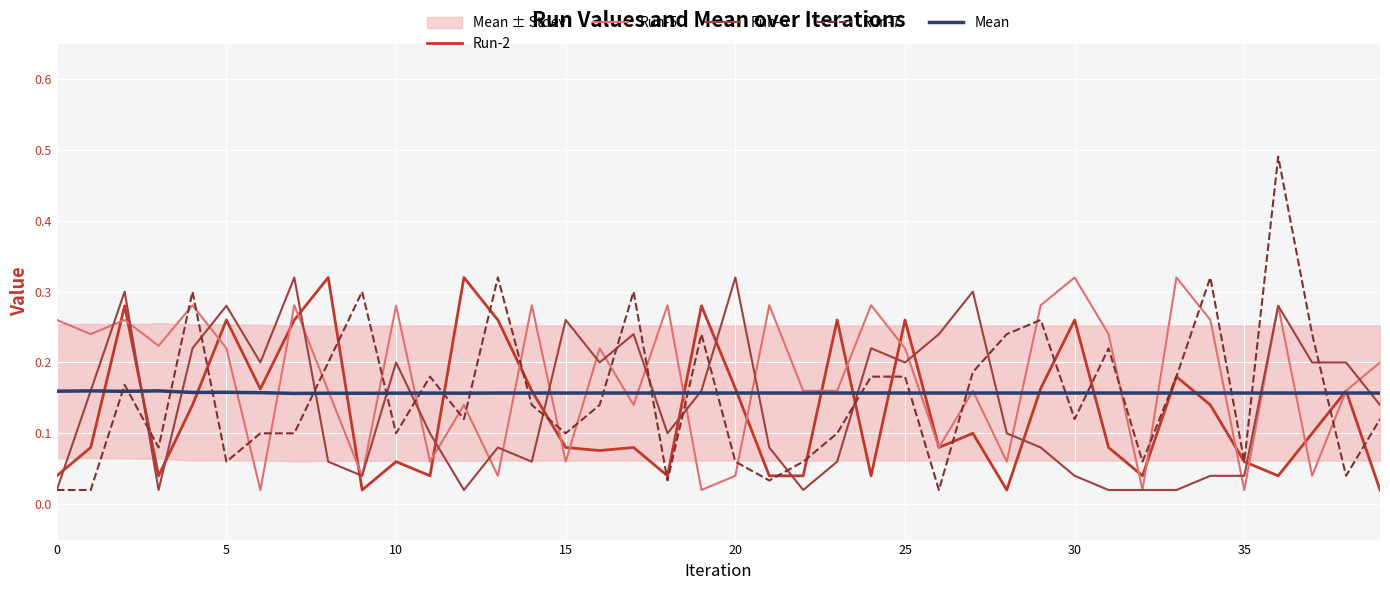

What is the highest value of the Run-2 series?

0.3